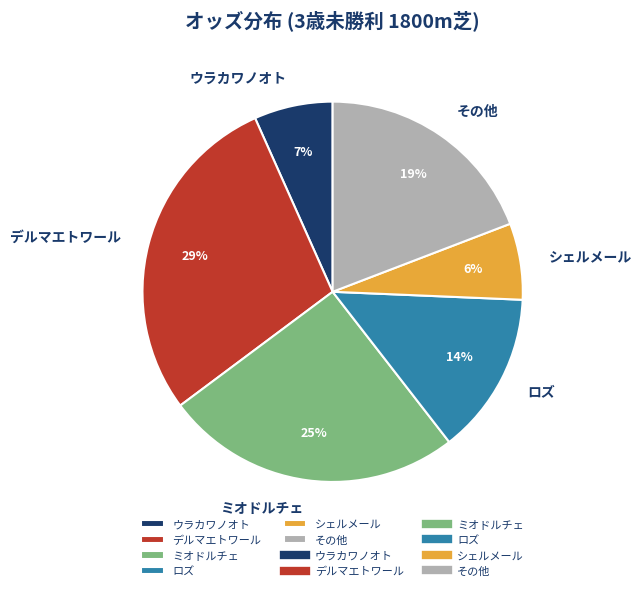

Count the number of slices in the pie.

6